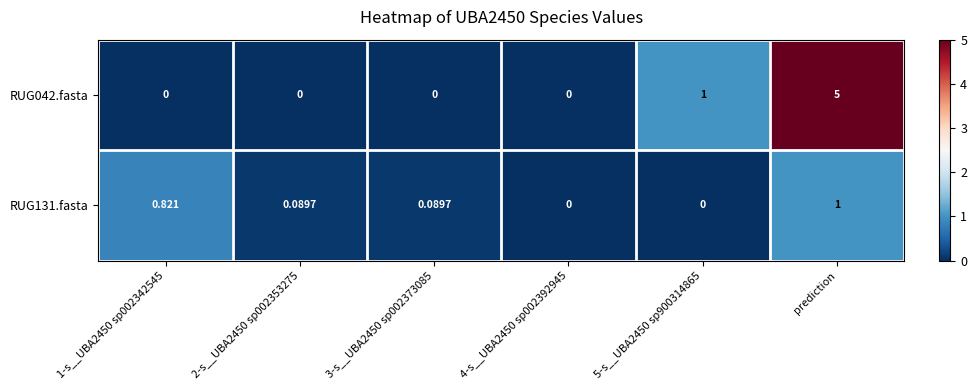

List the series in order of their overall mean, highest first.

RUG042.fasta, RUG131.fasta